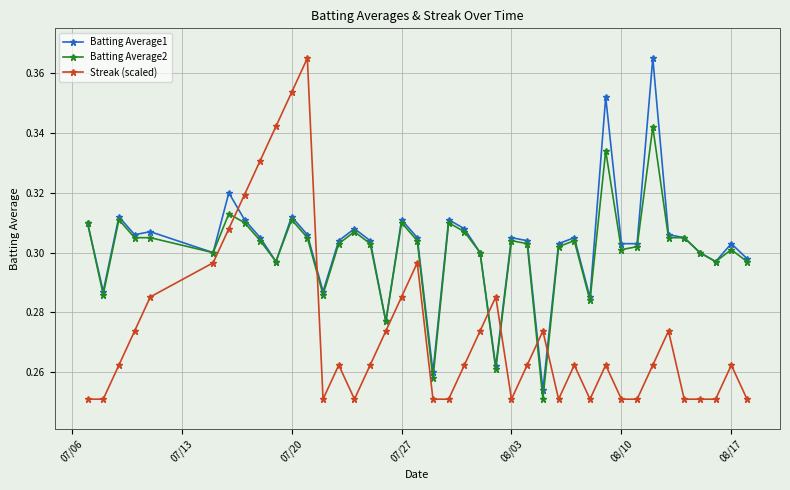

How many Streak (scaled) values are between 0 and 1?

40